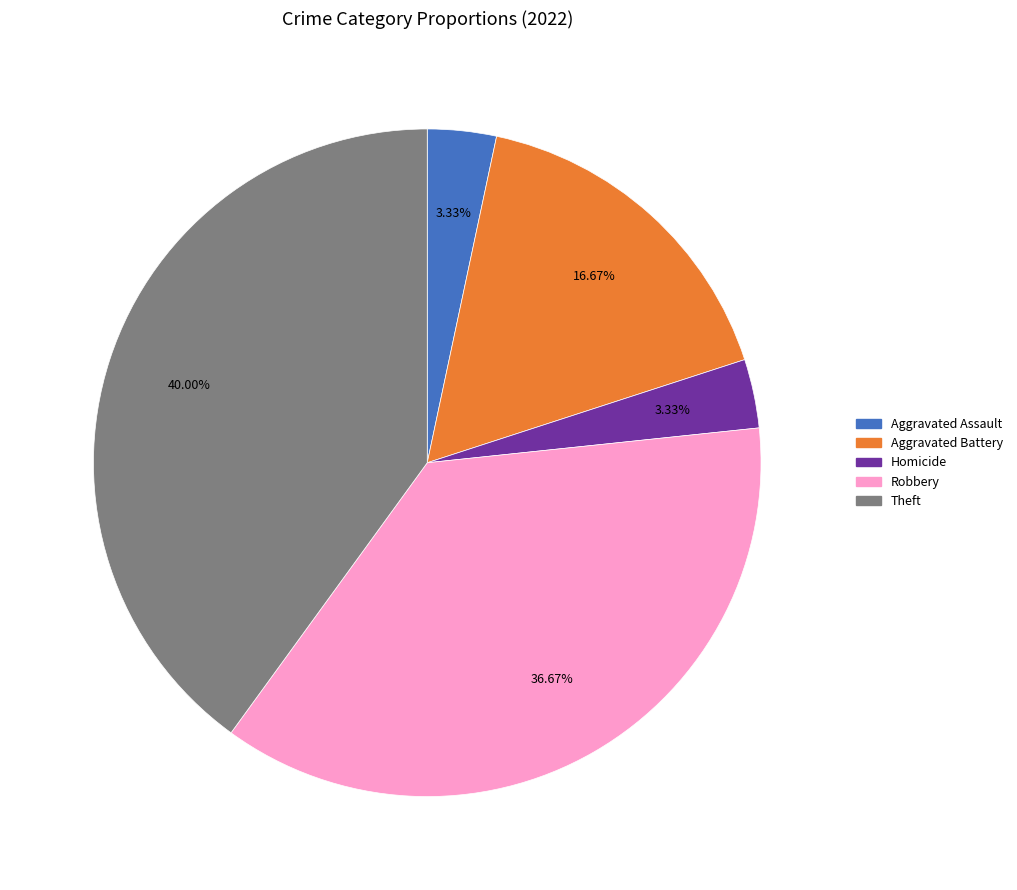

Is there any slice that represents more than half of the pie?

No